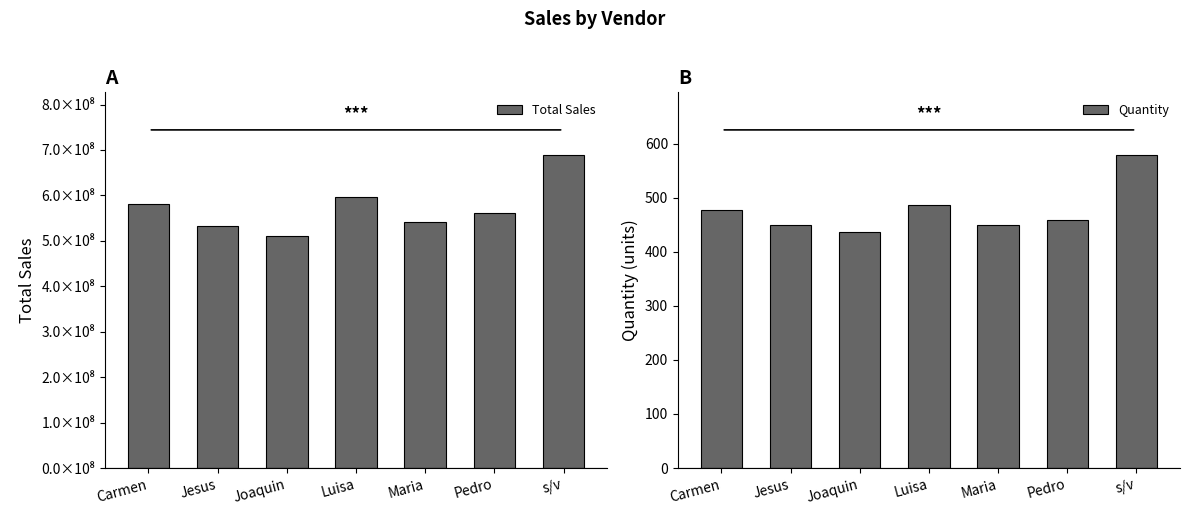

Reading right to left, what are all the values shown in this chart?

Total Sales: 689043217	561226545	541973892	597218832	511512271	532615015	580056106
Quantity: 579	458	450	487	437	450	478